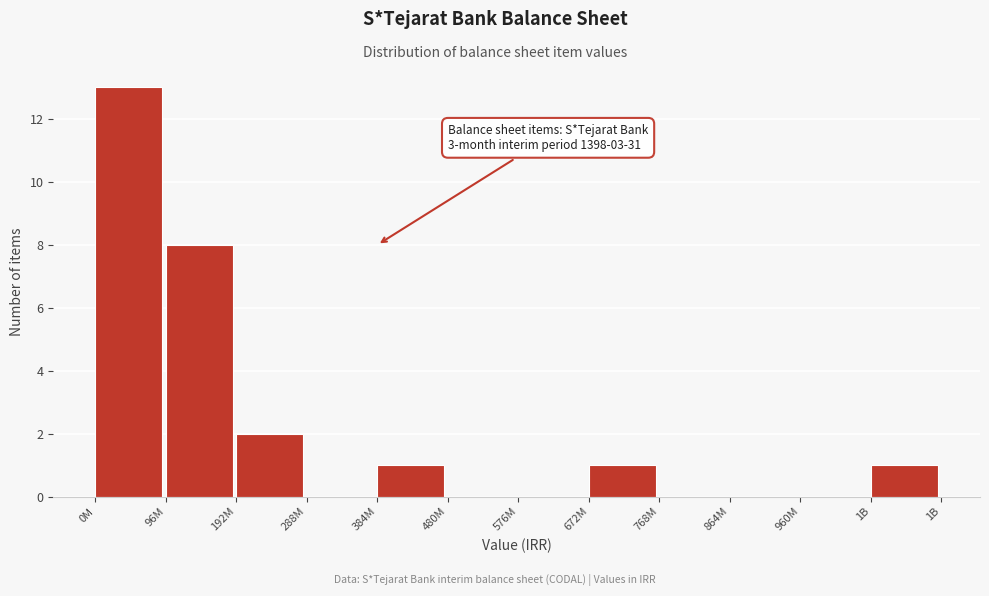

Reading left to right, what are all the values shown in this chart?

0M=13	96M=8	192M=2	288M=0	384M=1	480M=0	576M=0	672M=1	768M=0	864M=0	960M=0	1B=1